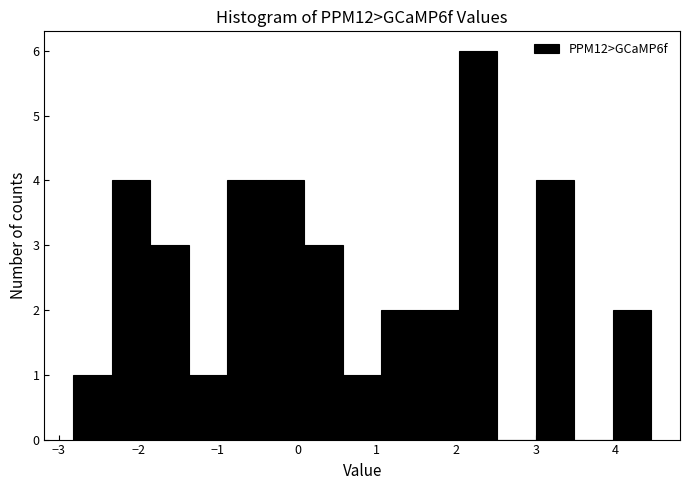

Reading left to right, list every bar in this chart as the range it spans on the x-axis followed by its height. Neither the bar edges nor the heights are printed on the chart, so give them approximately, as read against the axes.

-2.8 to -2.3: 1
-2.3 to -1.9: 4
-1.9 to -1.4: 3
-1.4 to -0.9: 1
-0.9 to -0.4: 4
-0.4 to 0.1: 4
0.1 to 0.6: 3
0.6 to 1.1: 1
1.1 to 1.5: 2
1.5 to 2.0: 2
2.0 to 2.5: 6
2.5 to 3.0: 0
3.0 to 3.5: 4
3.5 to 4.0: 0
4.0 to 4.5: 2